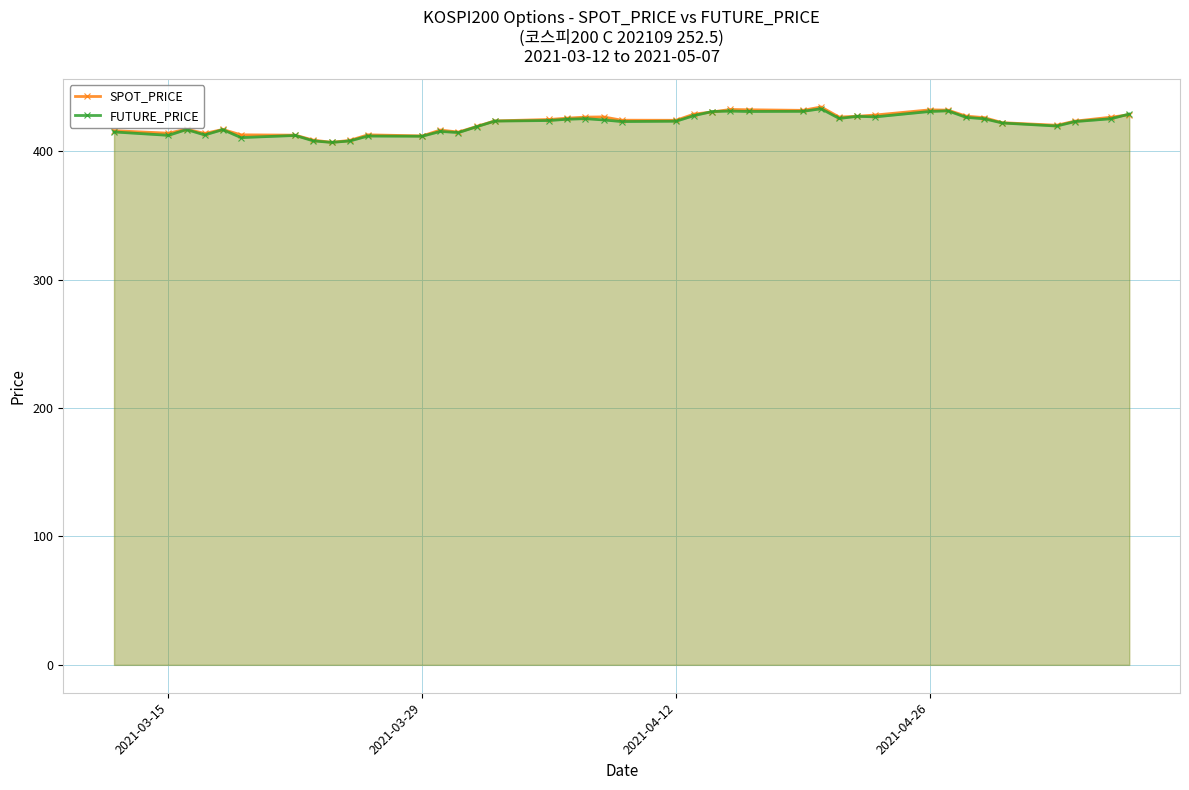

What are all the series names shown in the legend?

SPOT_PRICE, FUTURE_PRICE